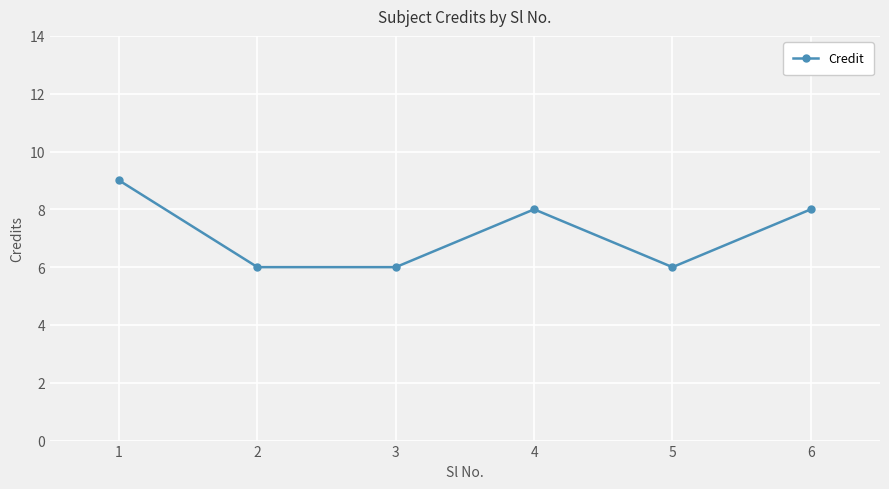

What is the ratio of the value at 1 to the value at 4?

1.1